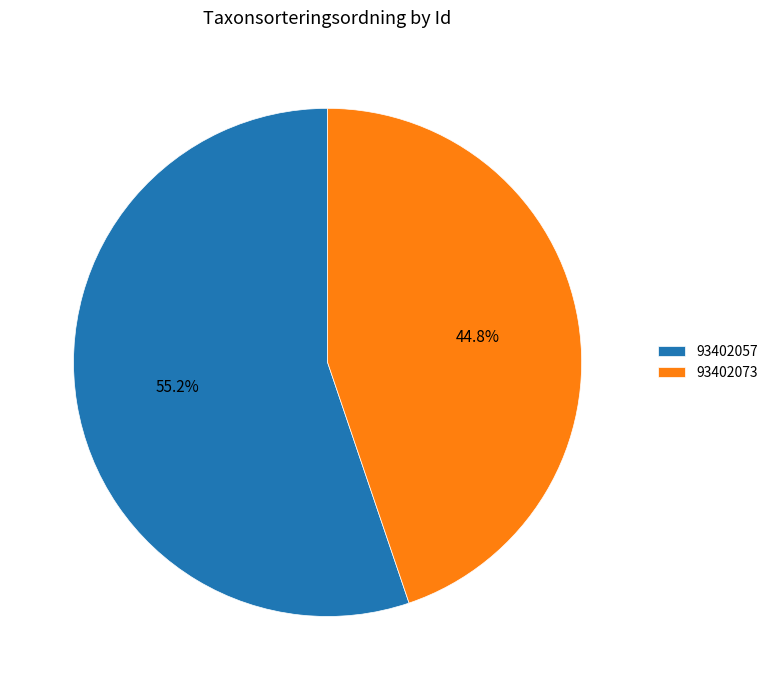

Is there any slice that represents more than half of the pie?

Yes